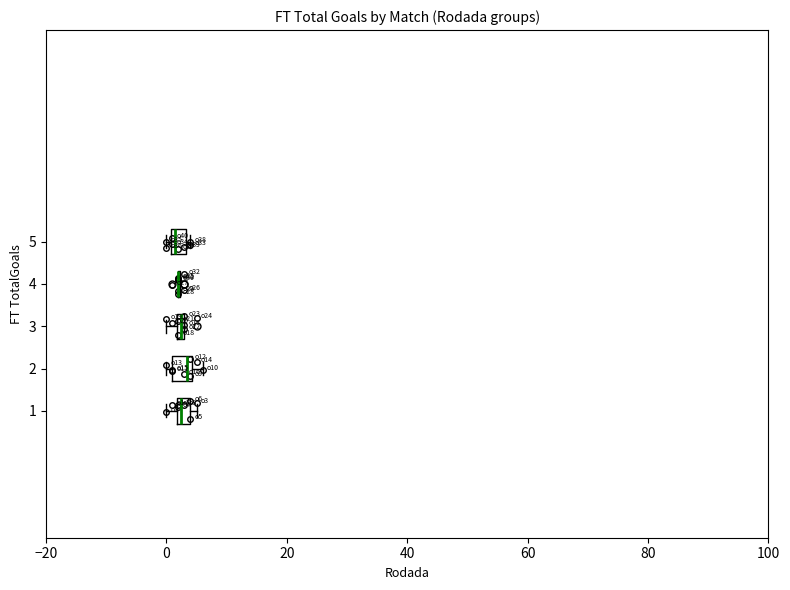

Where is the right edge of the box at y = 2 on the x-axis? The values are not printed on the chart, so give them approximately, as read against the axis.

4